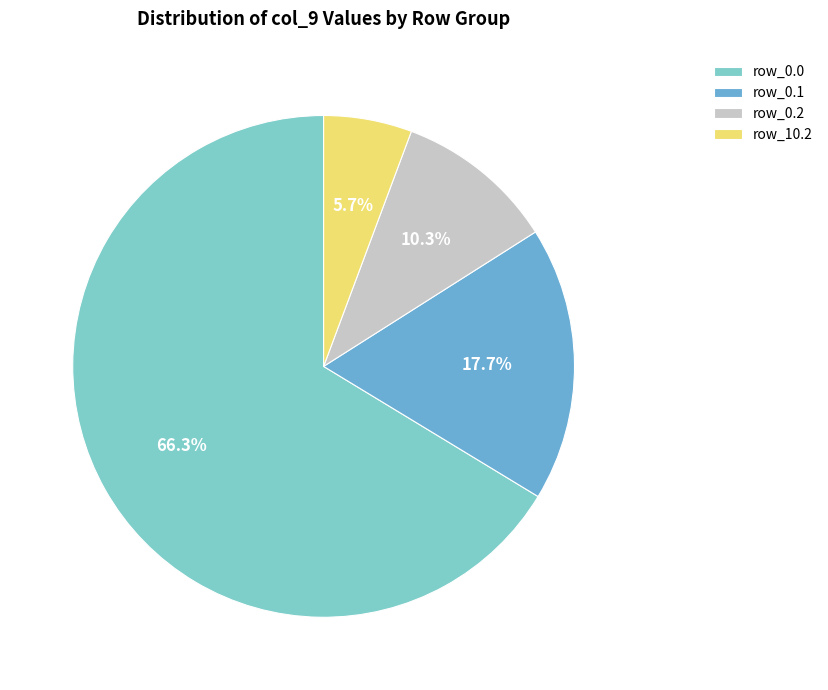

How many segments does this pie chart have?

4